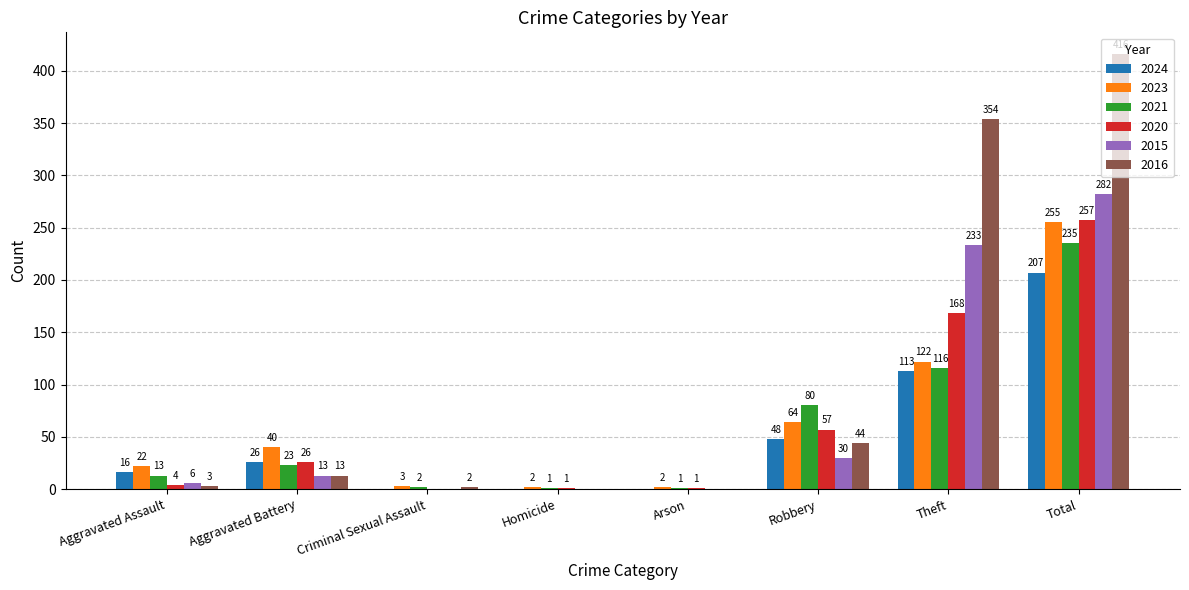

Which category has the highest value across all series?

Total